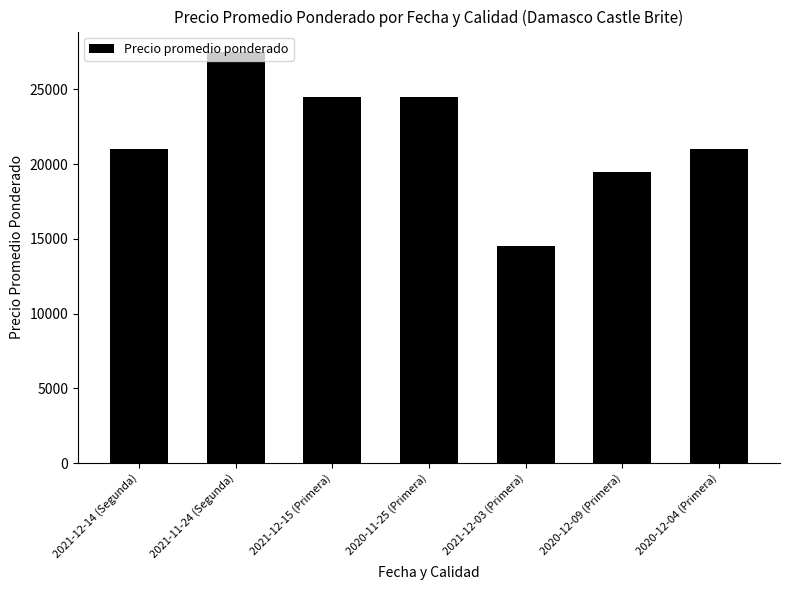

What position from the left is 2021-12-14 (Segunda)?

1